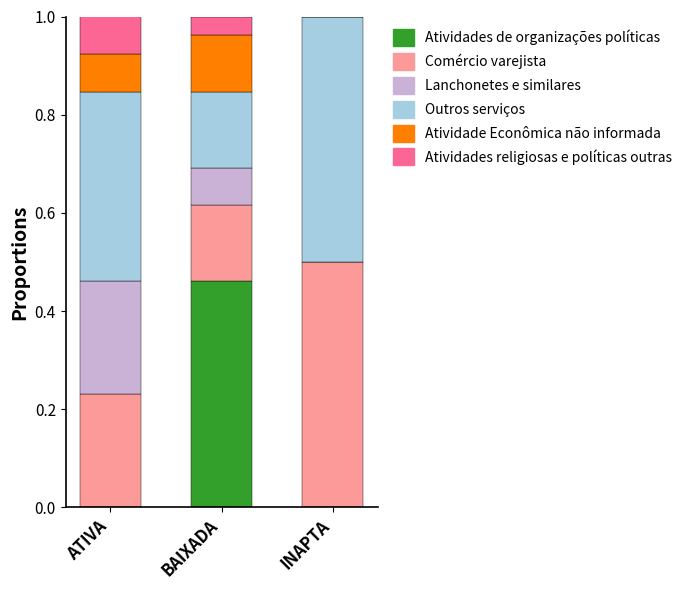

What is the total value across all series at BAIXADA?

1.0